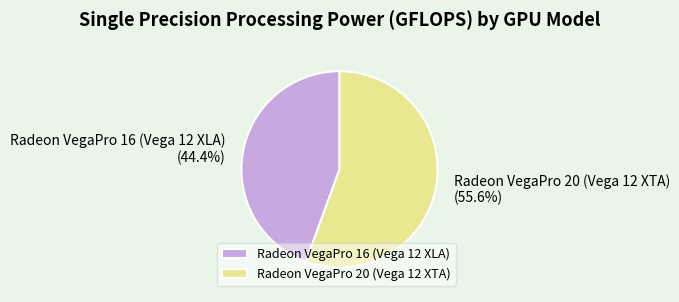

Does Radeon VegaPro 20 (Vega 12 XTA) represent more than half of the total?

Yes